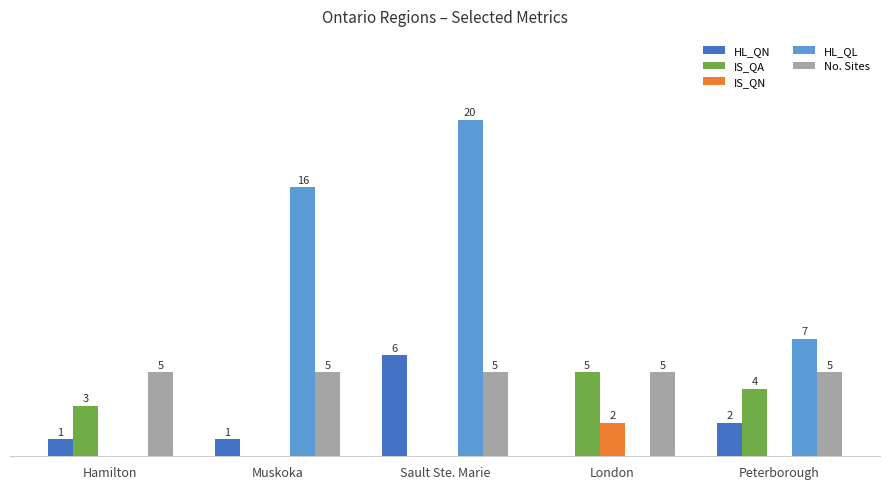

Which category has the highest value in the HL_QL series?

Sault Ste. Marie